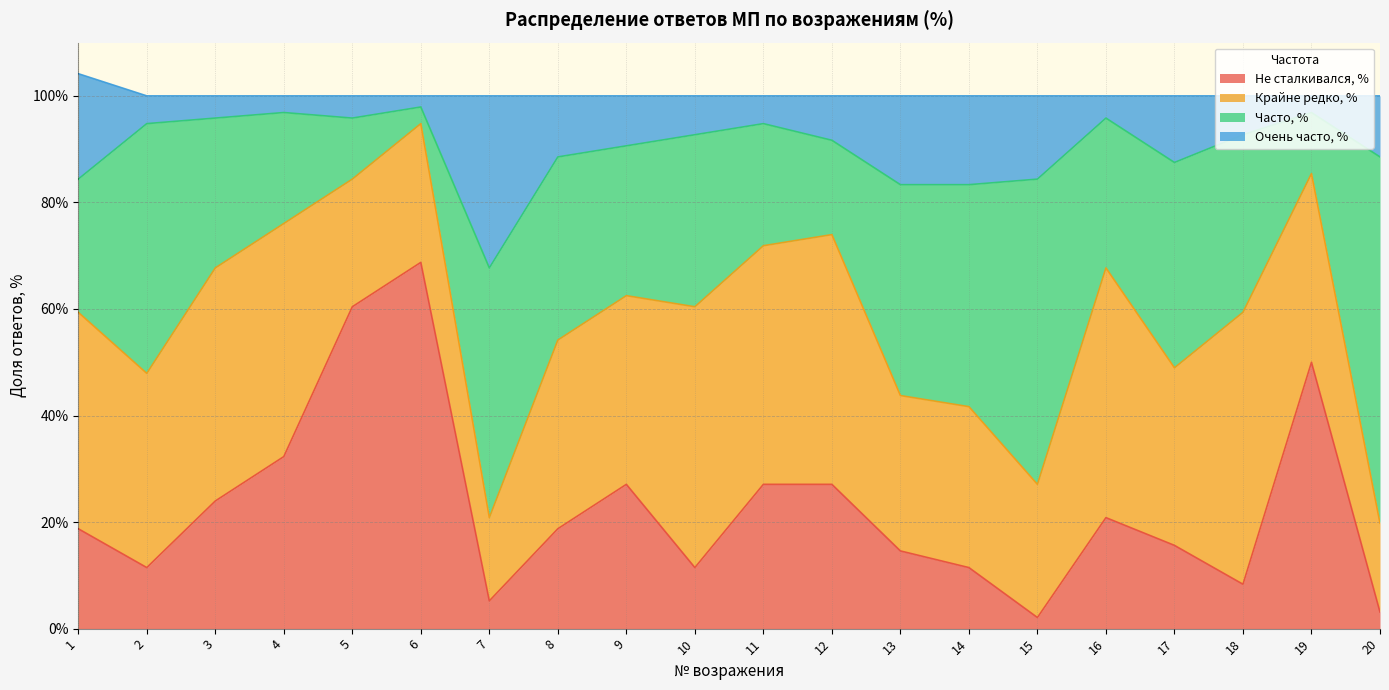

What is the sum of the Не сталкивался, % values at 15 and 13?

16.7